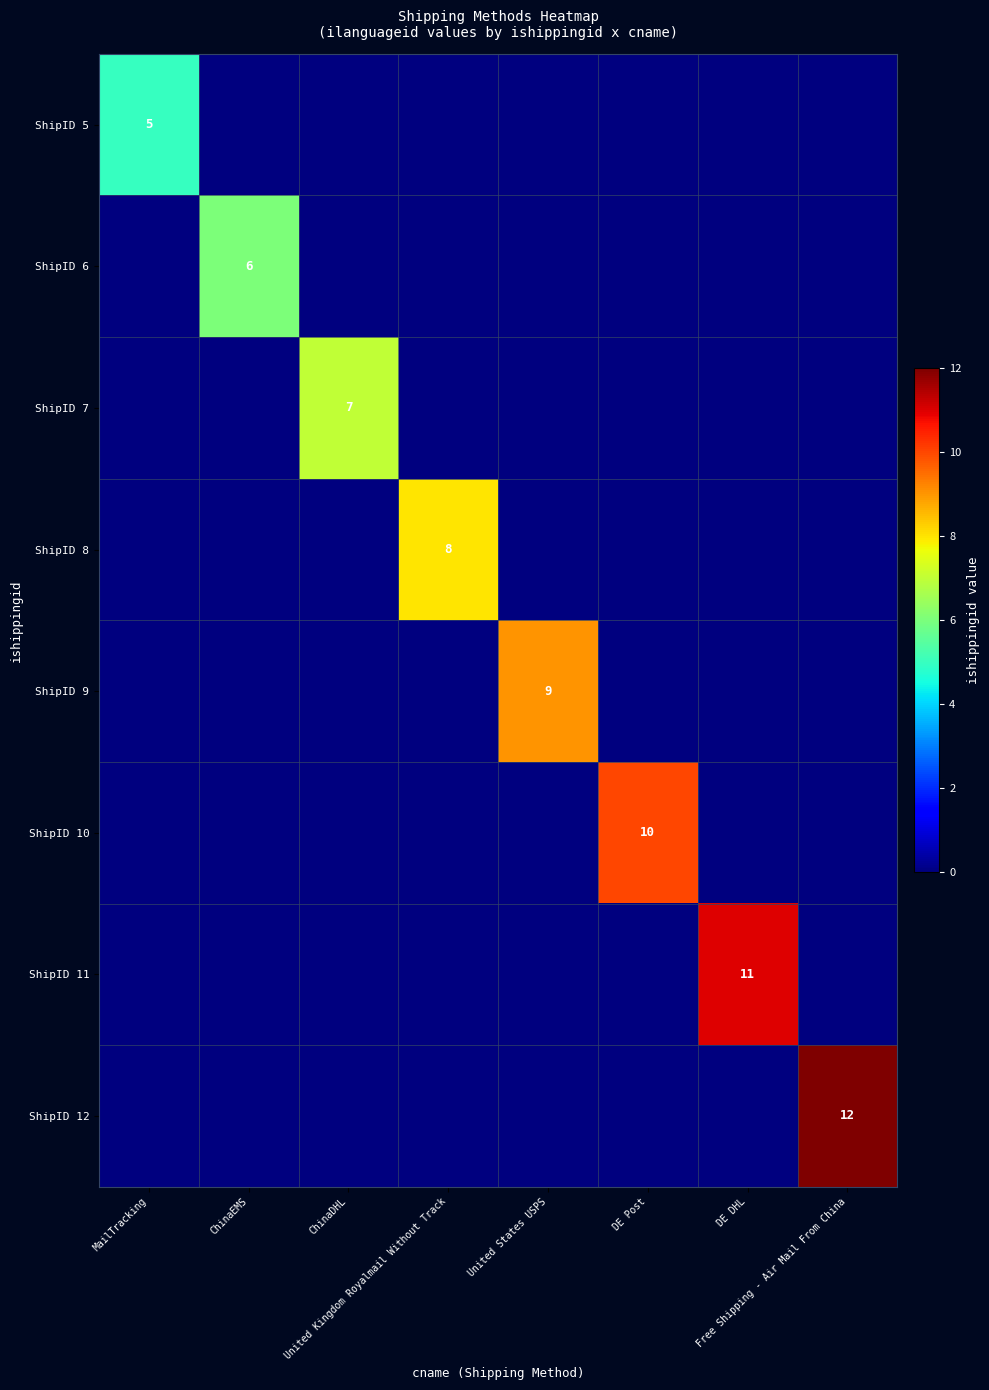

What is the difference between the maximum and minimum values in the ShipID 7 series?

7